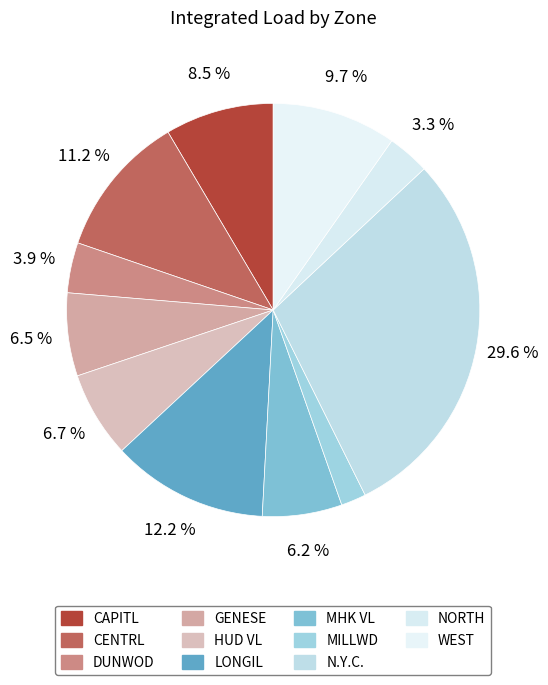

What is the largest slice in the pie chart?

N.Y.C.